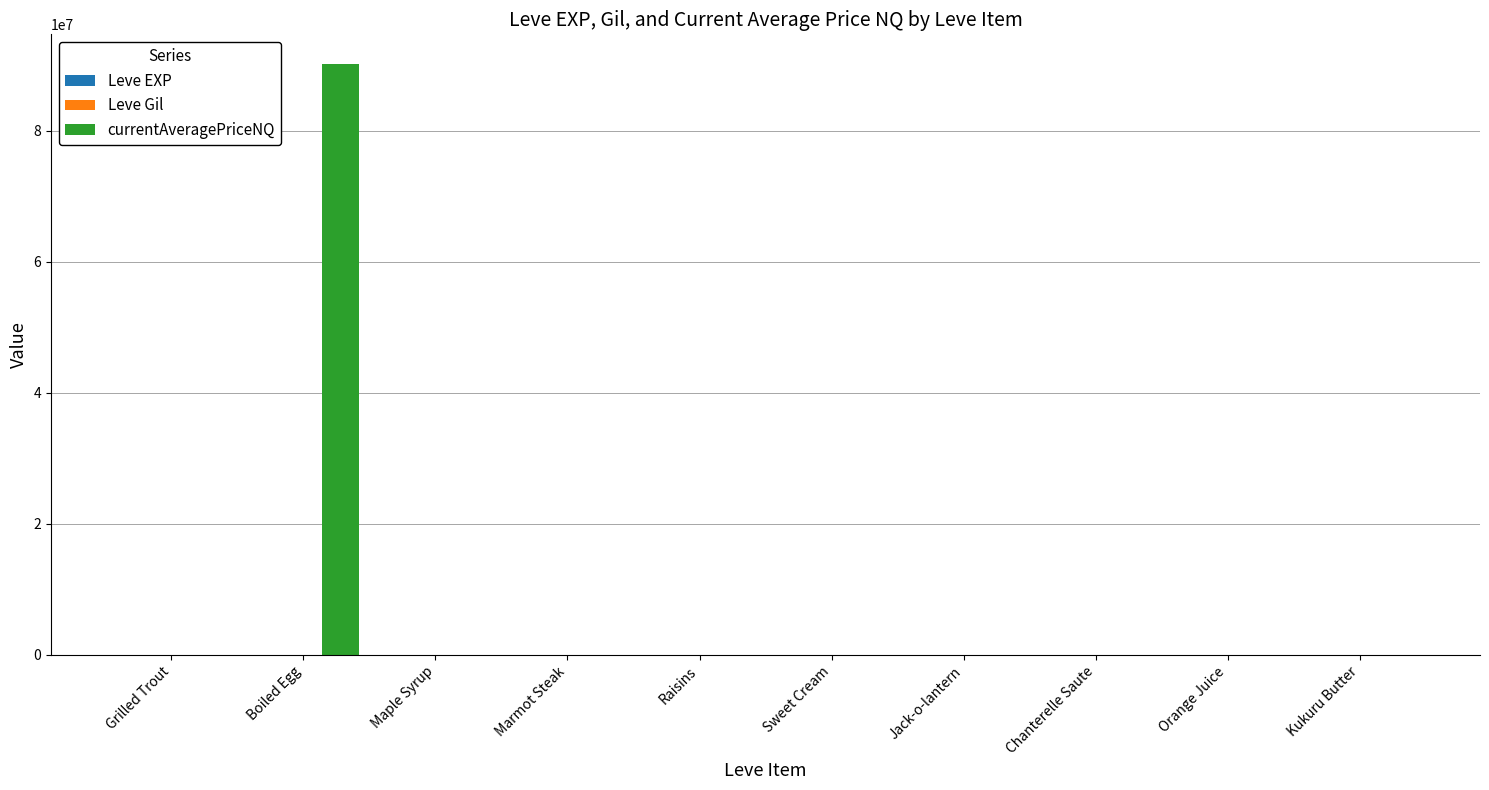

At which category is the sum across all series the highest?

Boiled Egg